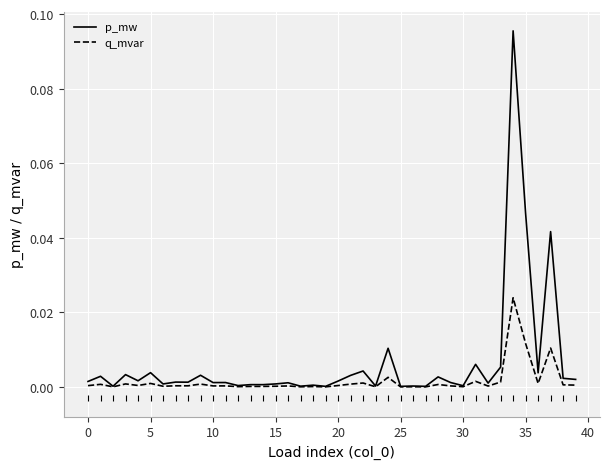

True or false: p_mw has more than 0 interior local peaks.

True